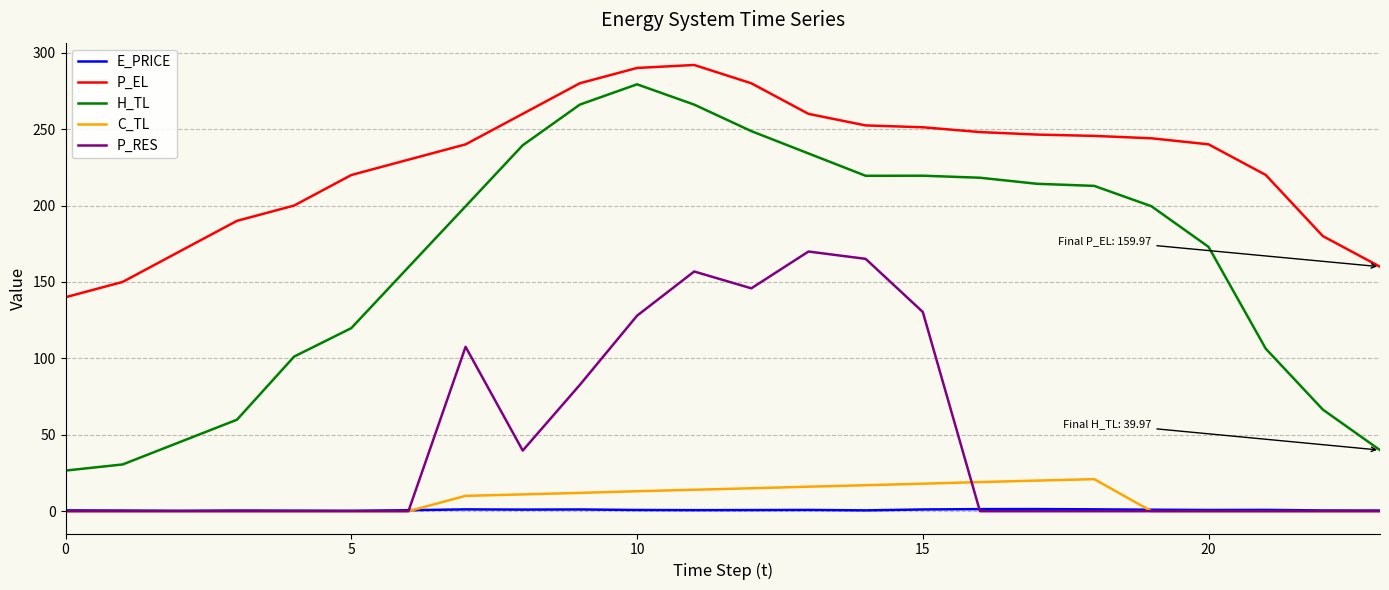

Which series has the widest spread of values?

H_TL